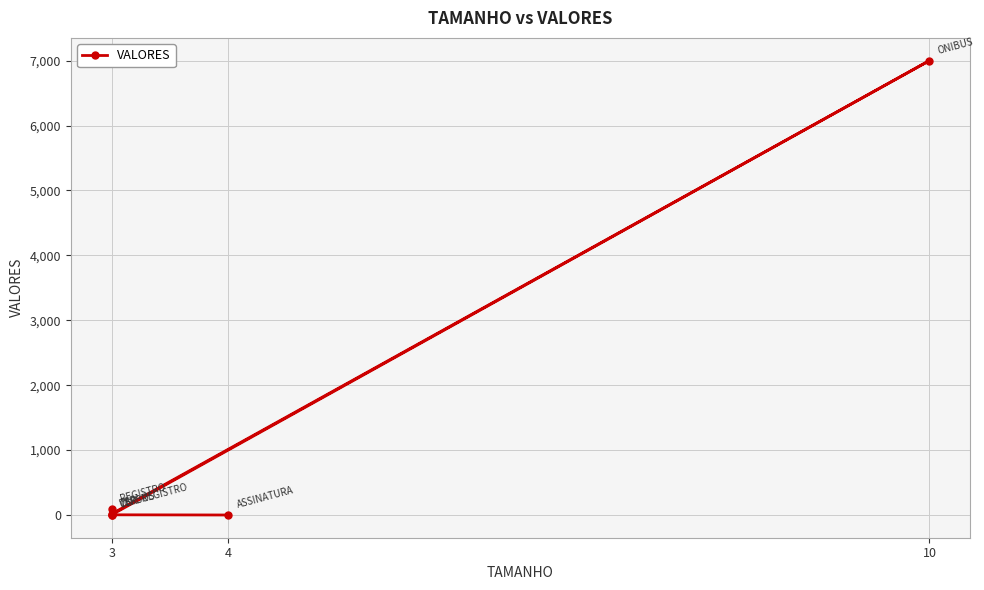

Where is the first local minimum?

3